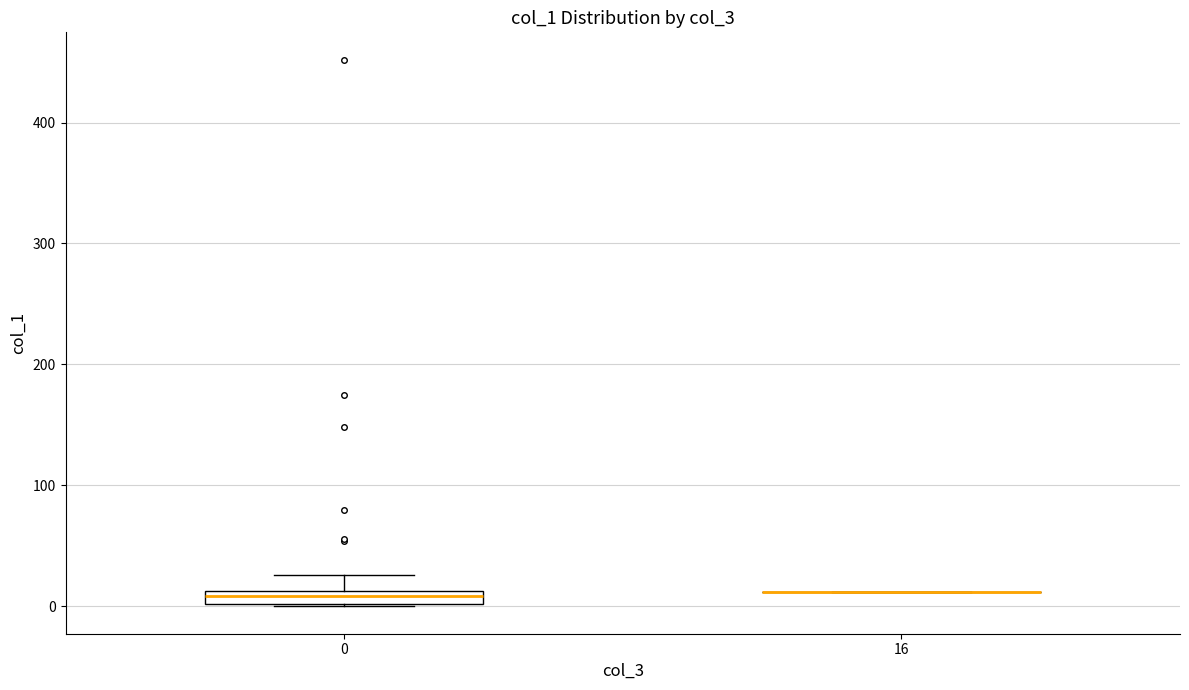

Which box is the tallest, from its lower edge to its upper edge?

0